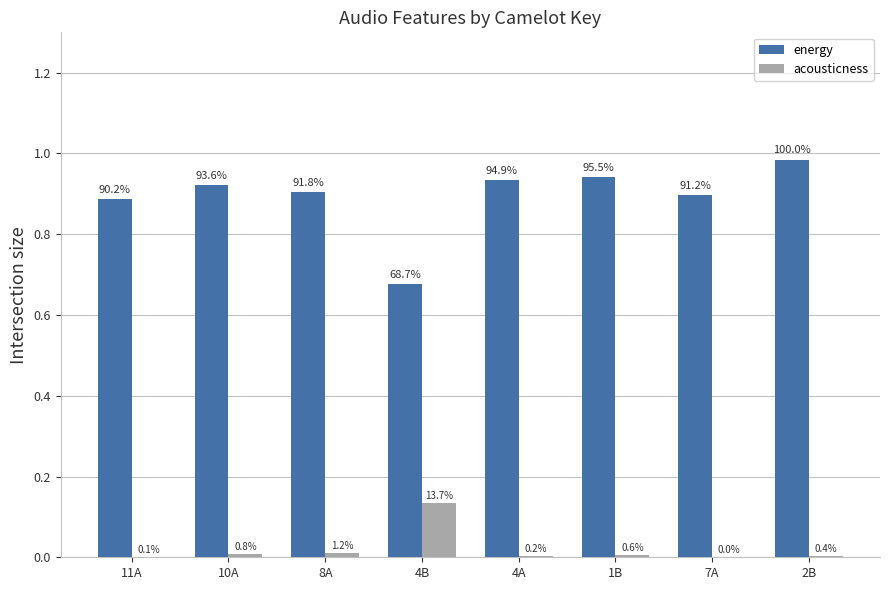

What is the spread (max minus min) of values at 2B?

1.0